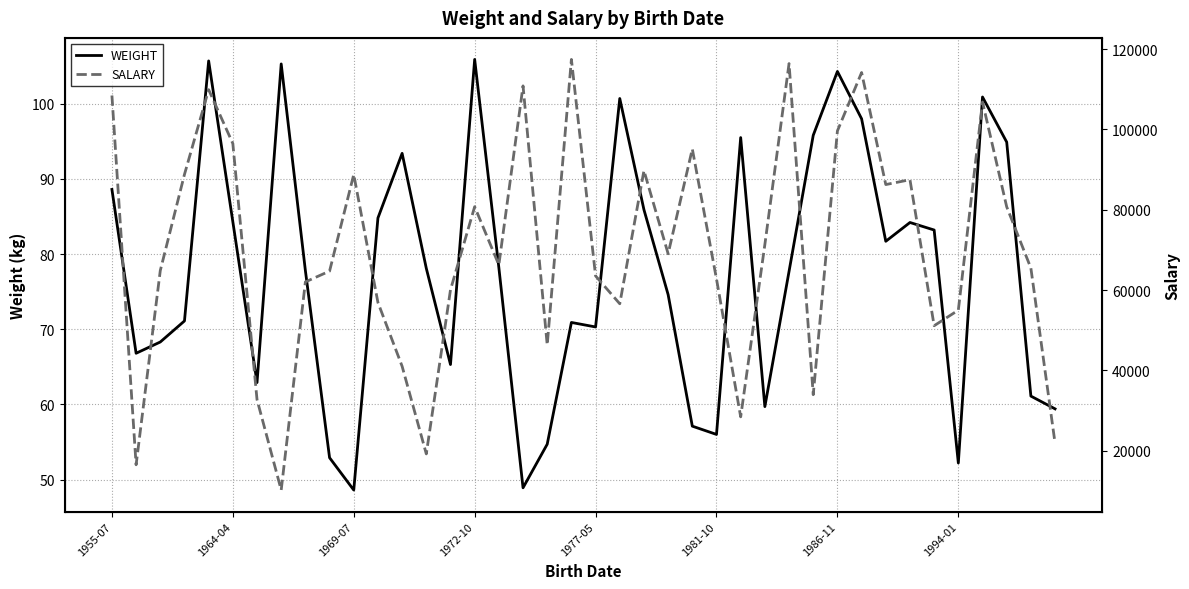

What is the approximate value of WEIGHT at 18?

54.7